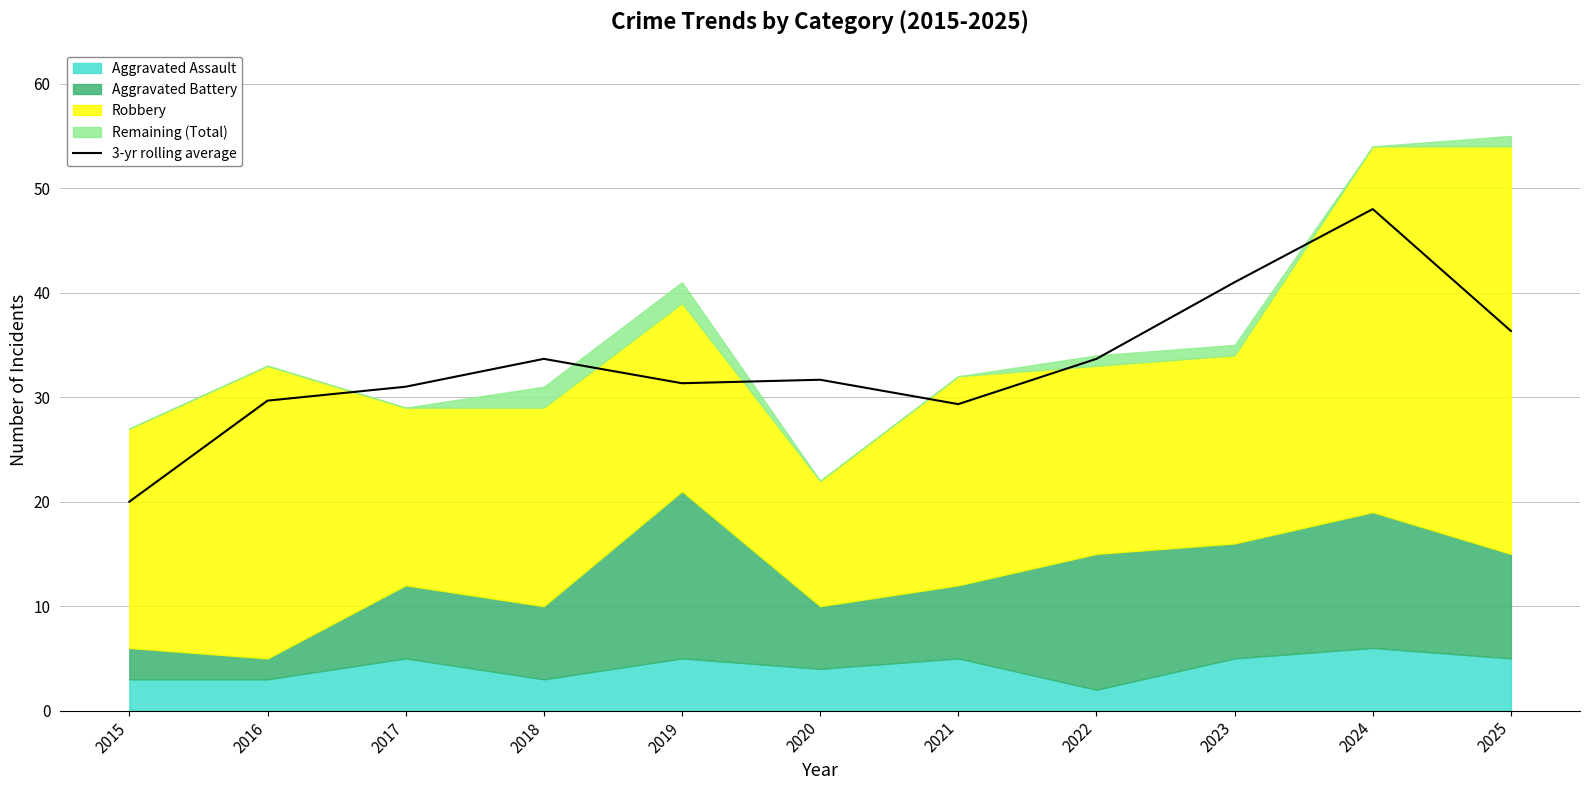

How many interior local peaks (higher than both neighbors) does the data have?

3